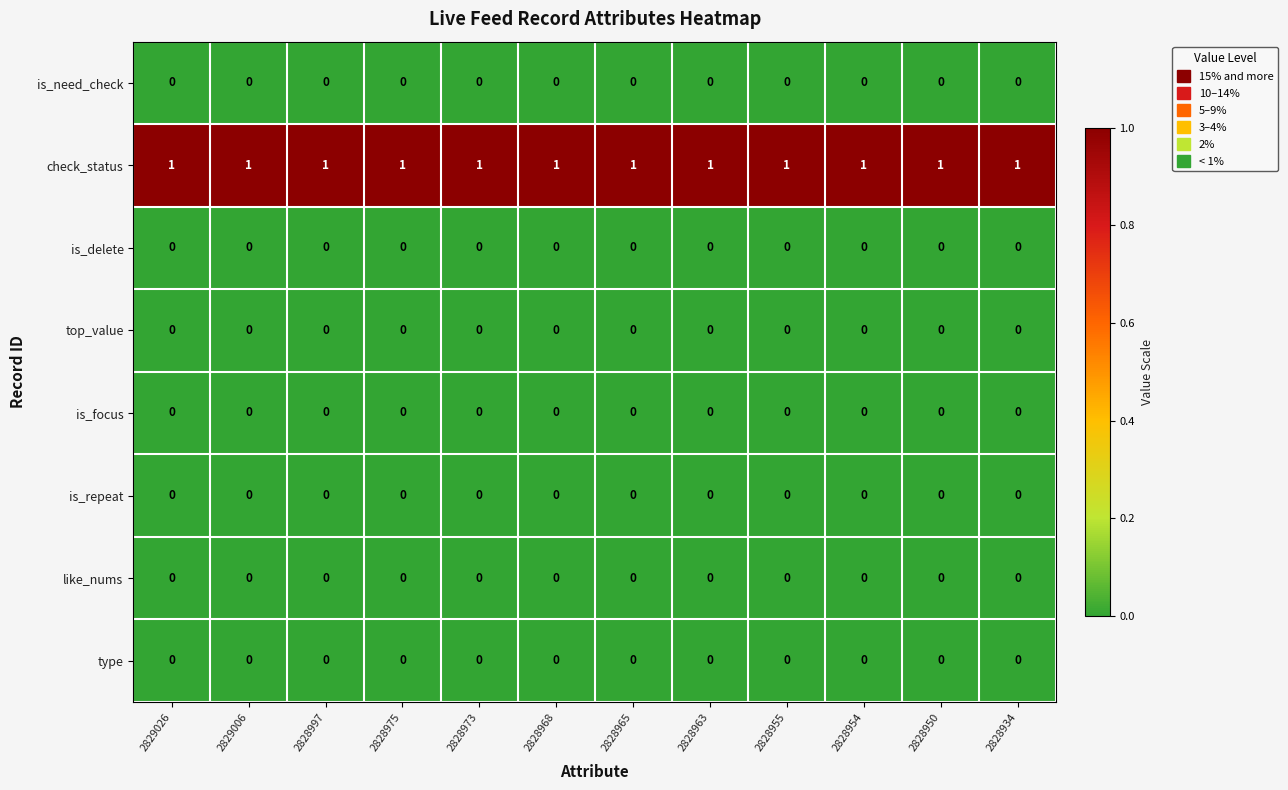

How many distinct data groups are displayed?

8